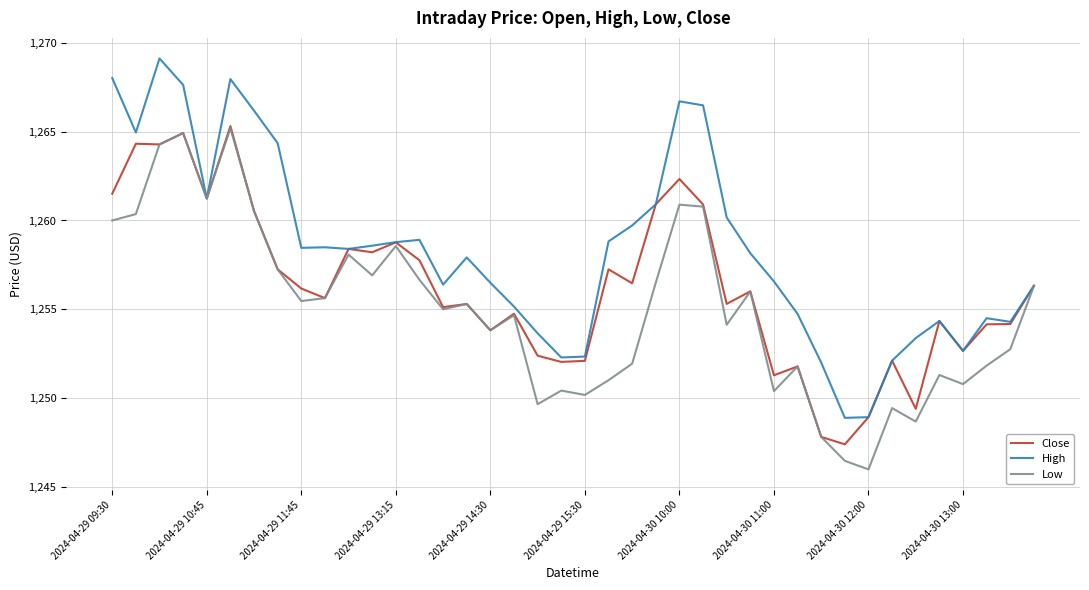

What is the difference between the maximum and minimum values in the High series?

20.2